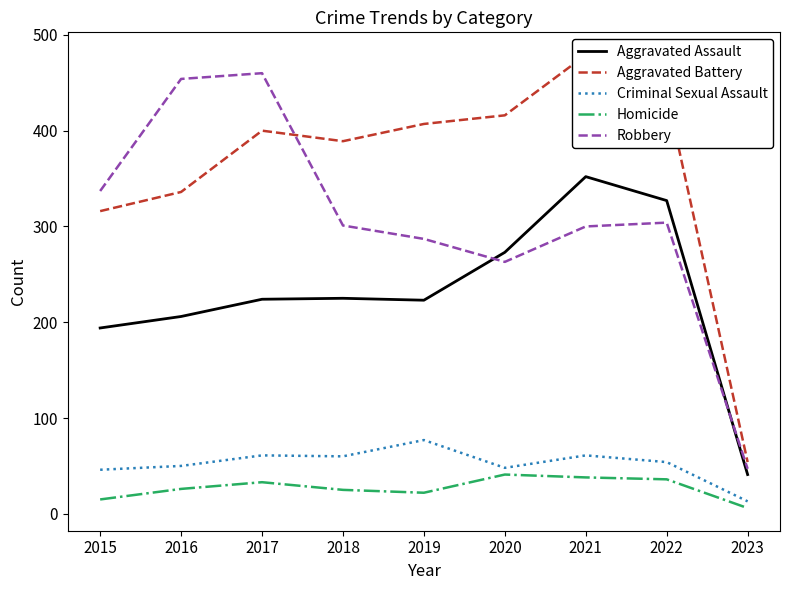

True or false: Homicide and Robbery cross at least once.

False